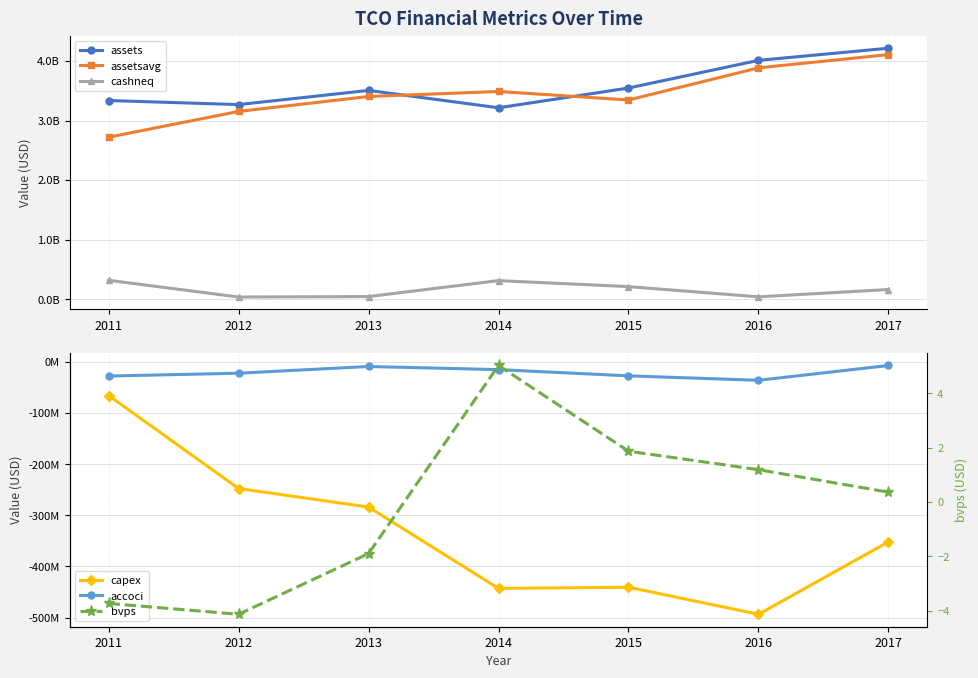

Read the accoci value at 2016.

-35916000.0